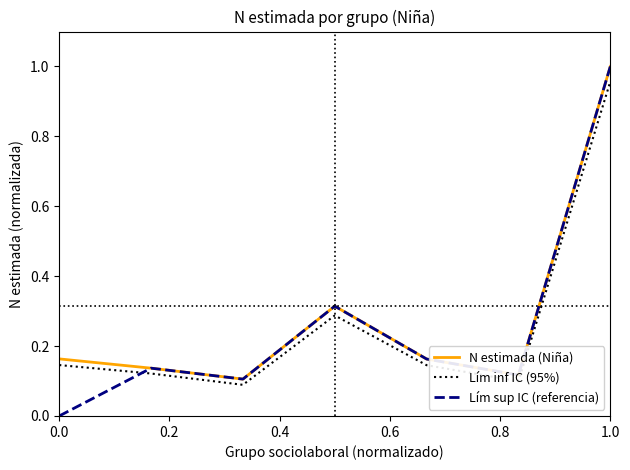

True or false: Lím inf IC (95%) and Lím sup IC (referencia) intersect in this chart.

True